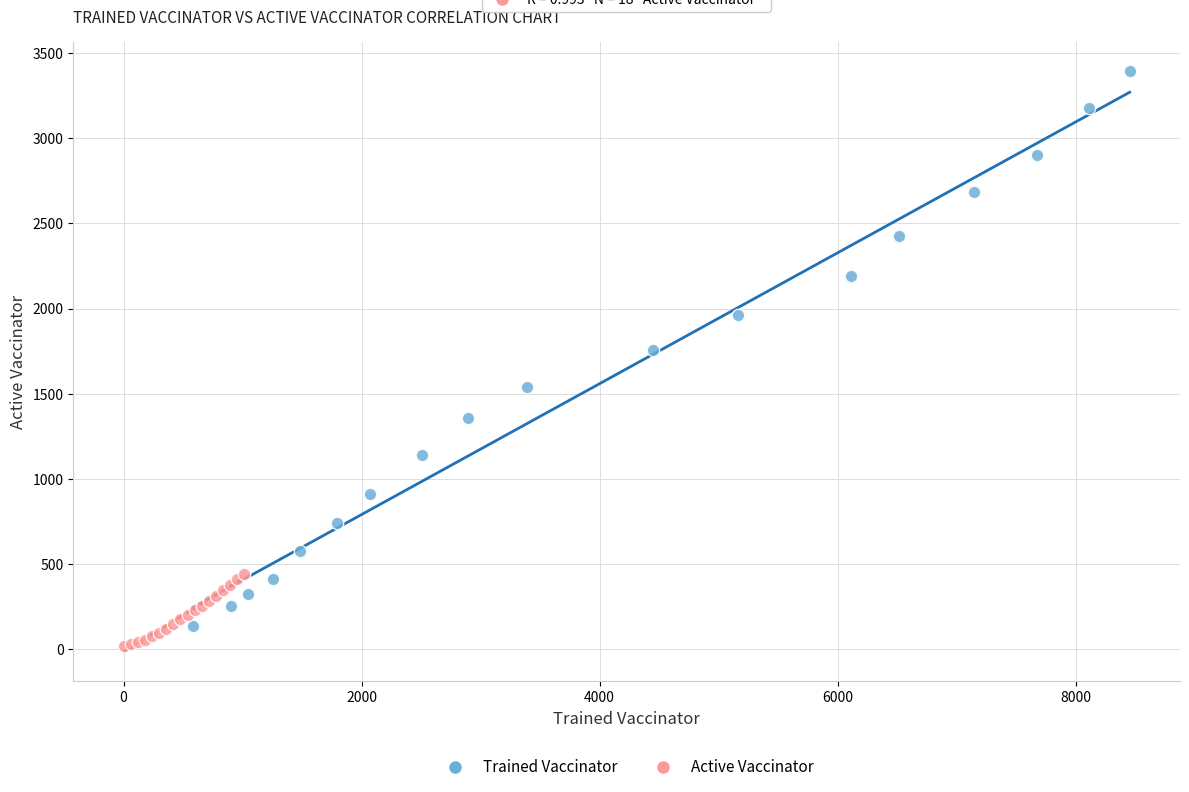

Which series contains the highest Y value?

Trained Vaccinator